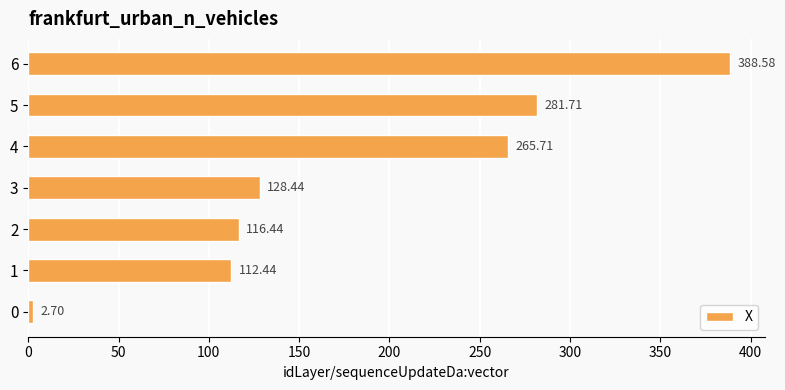

Rank the categories by value from lowest to highest.

0, 1, 2, 3, 4, 5, 6